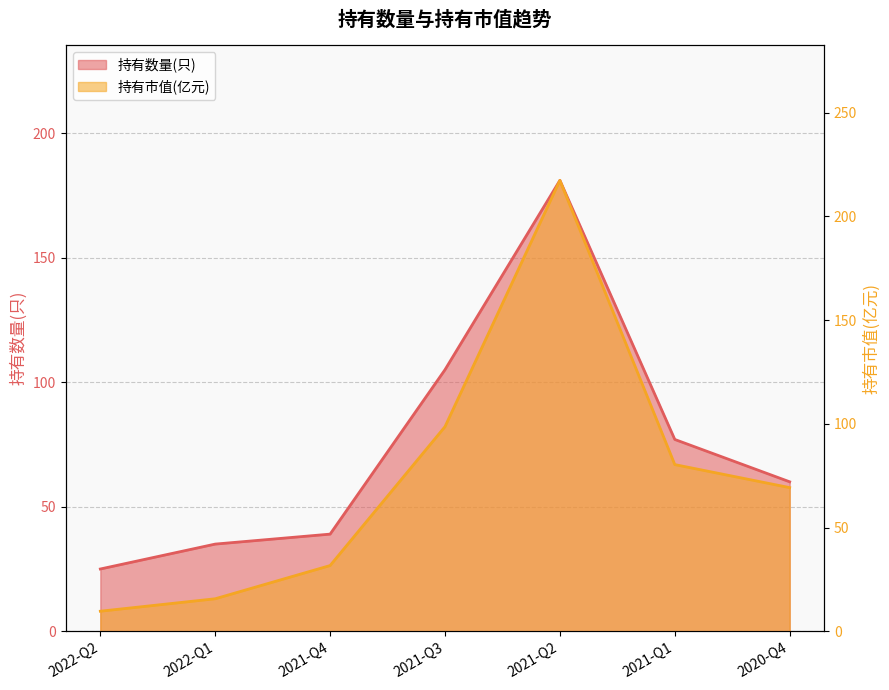

In 持有数量(只), how many points are higher than both neighbors (excluding endpoints)?

1